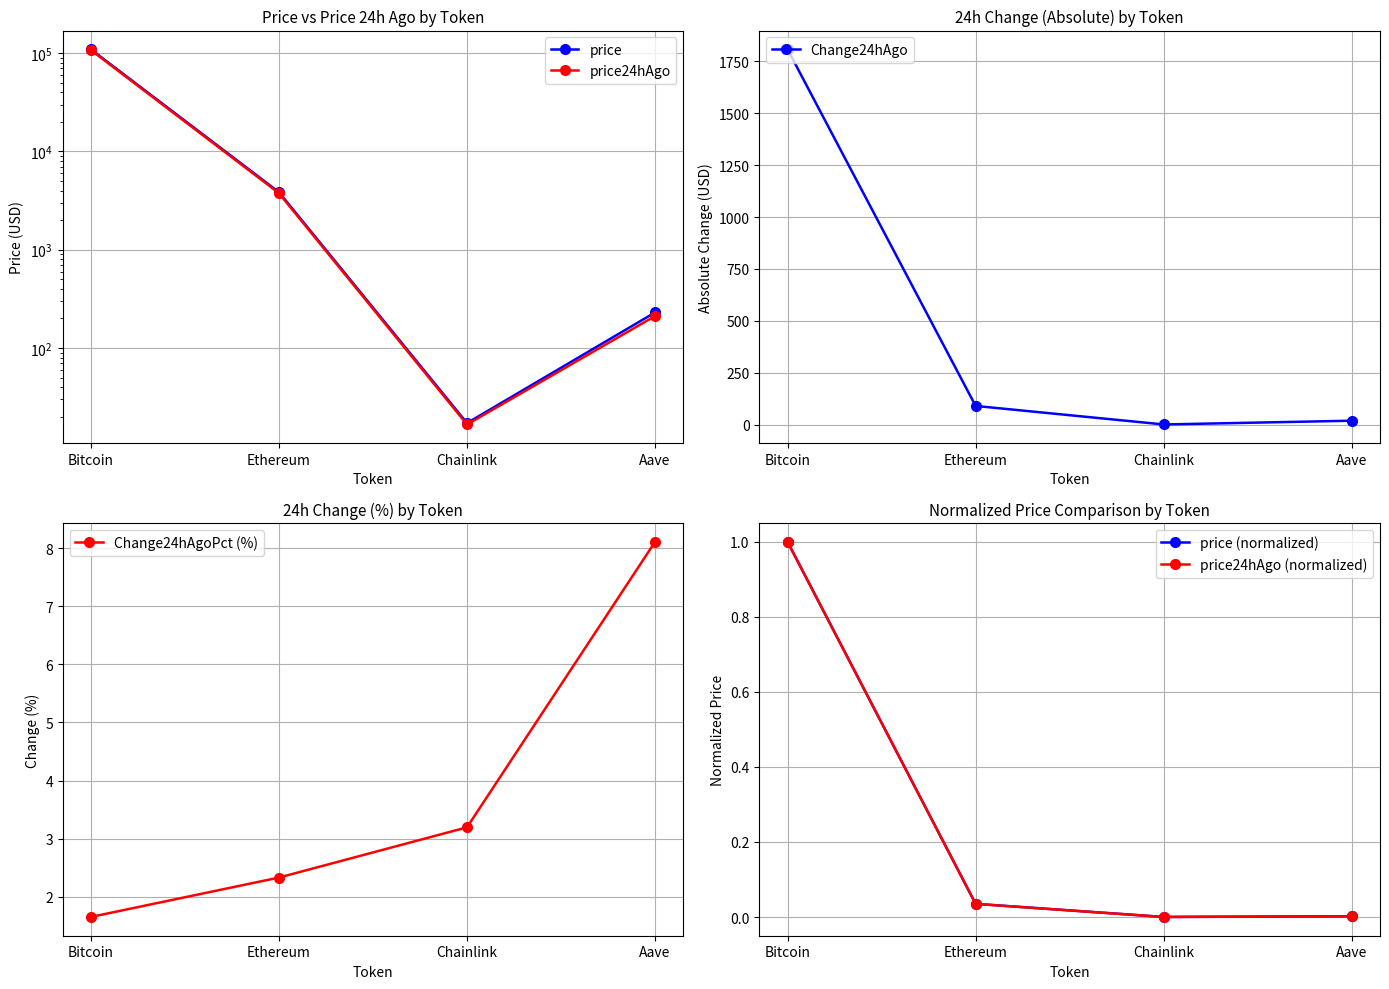

What is the spread (max minus min) of values at Bitcoin?

109560.0